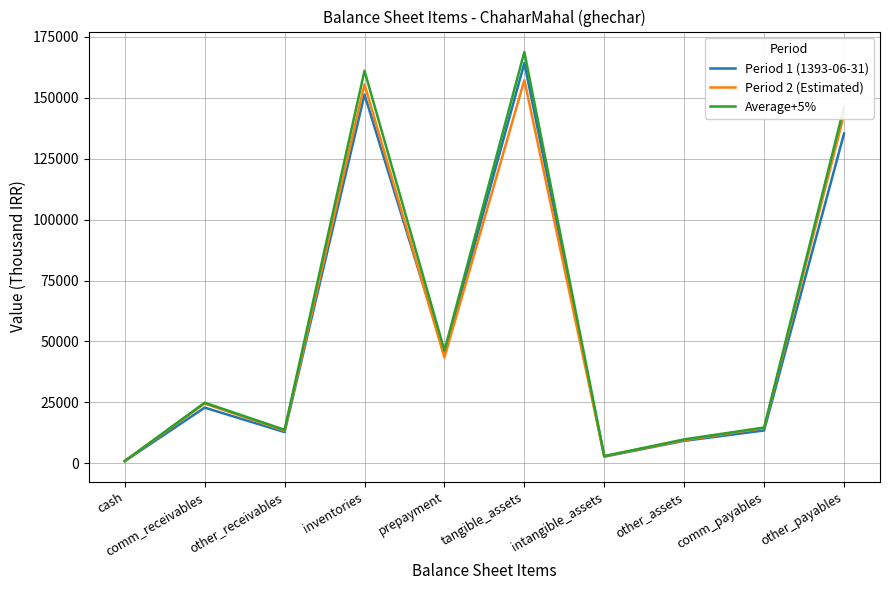

What is the difference between the Average+5% values at cash and comm_payables?

13752.4